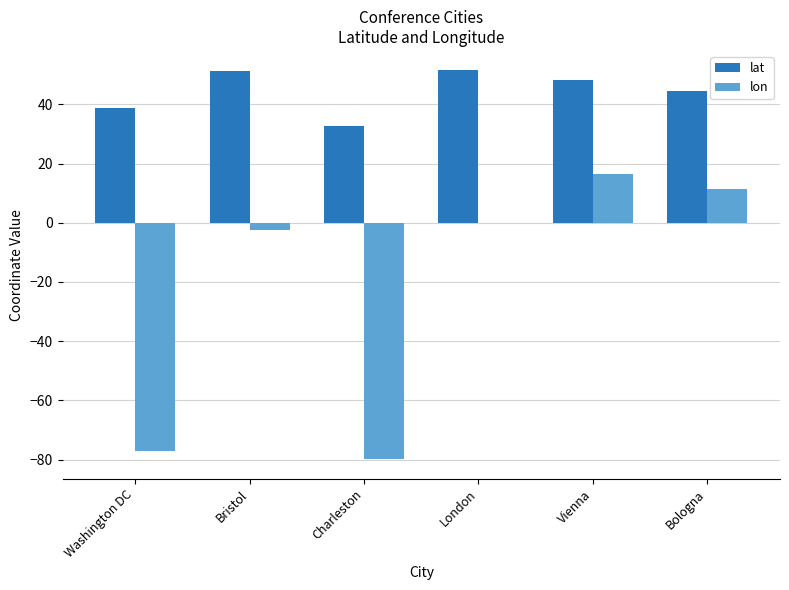

True or false: lon has a value of 11.3 at Bologna.

True